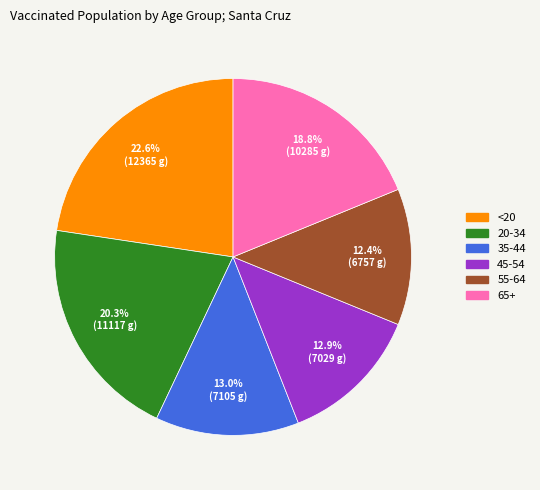

What percentage is the 45-54 slice, to the nearest percent?

13%